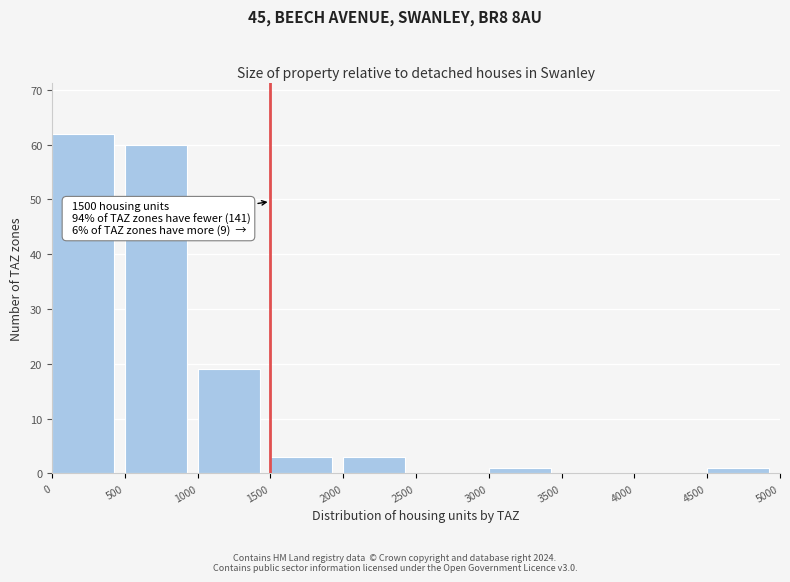

Which range on the x-axis has the tallest bar?

0 to 500